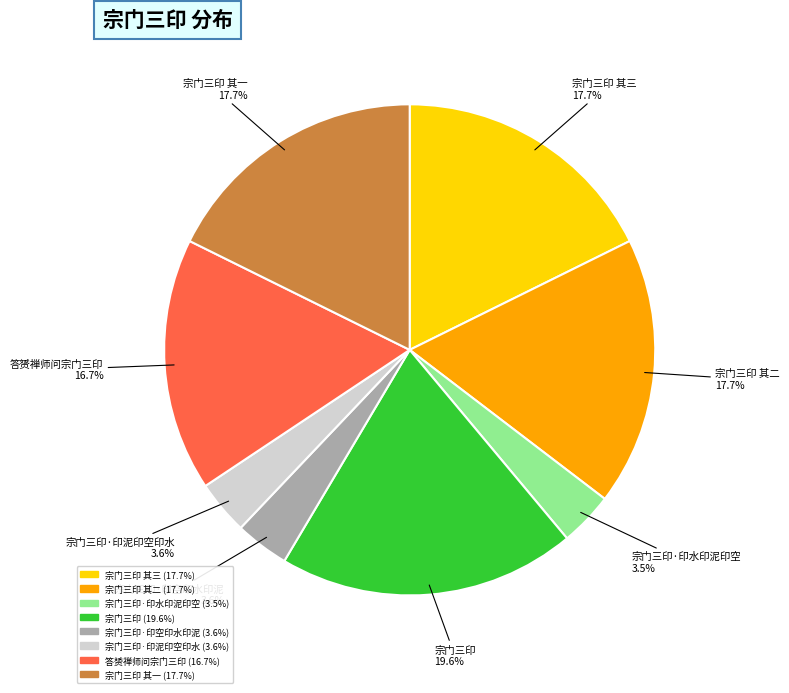

Is there any slice that represents more than half of the pie?

No